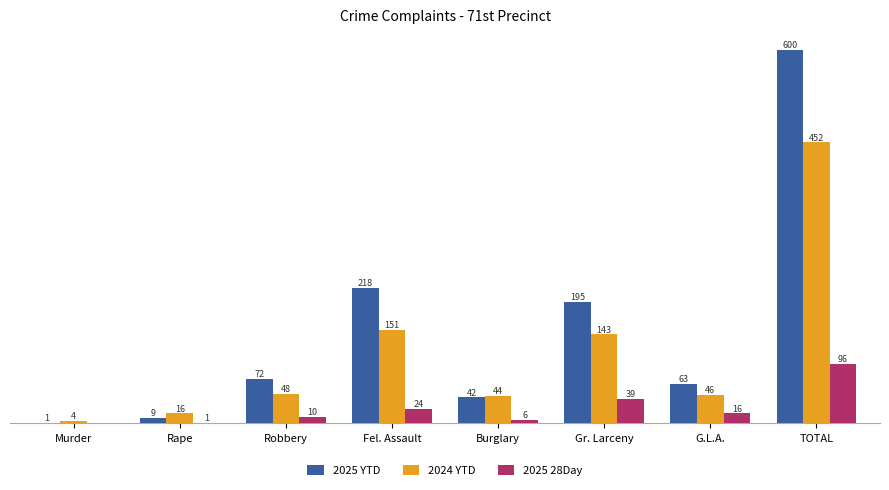

Between Murder and Burglary, which series saw the biggest shift?

2025 YTD